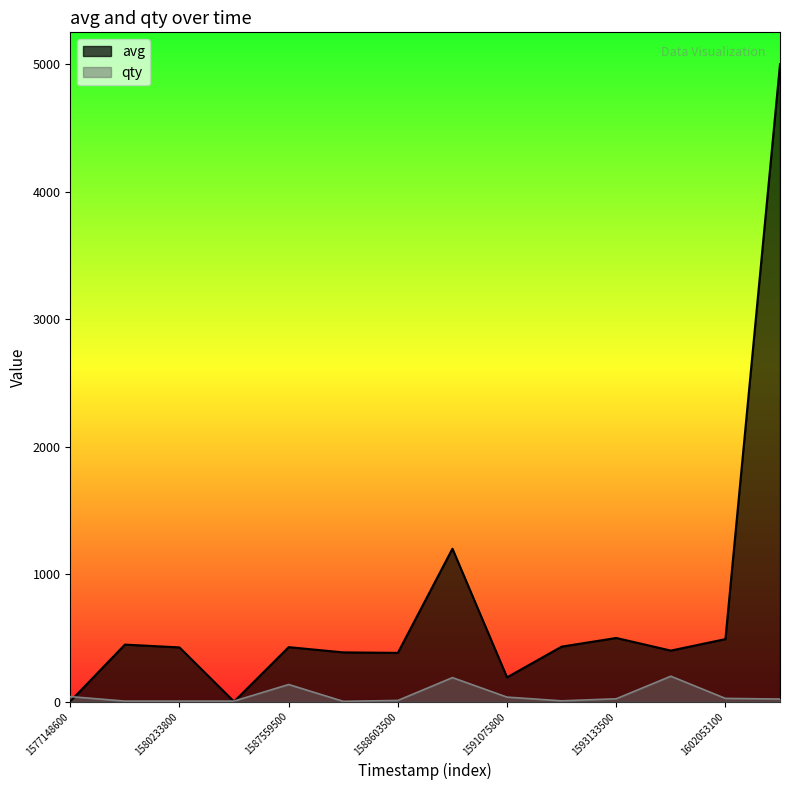

Reading left to right, transcribe all the data shown in this chart.

avg: 3	448	426	1	428	387	383	1200	191	432	500	401	491	5000
qty: 40	5	5	5	135	3	10	189	36	7	23	200	26	21